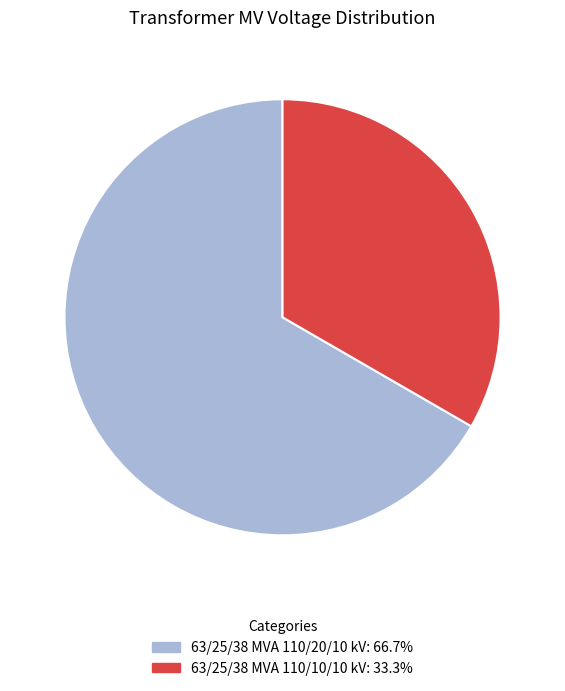

What is the ratio of the value at 63/25/38 MVA 110/20/10 kV to the value at 63/25/38 MVA 110/10/10 kV?

2.0